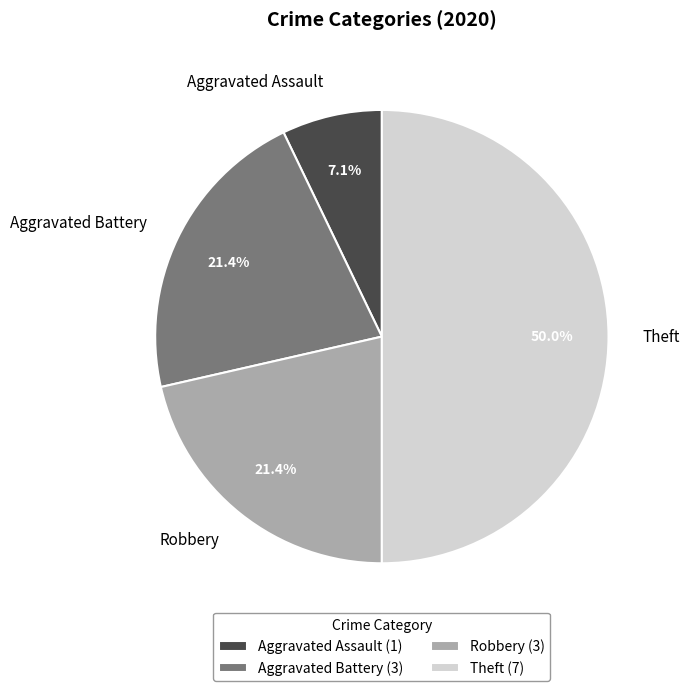

Does Aggravated Assault account for over 50% of the chart?

No